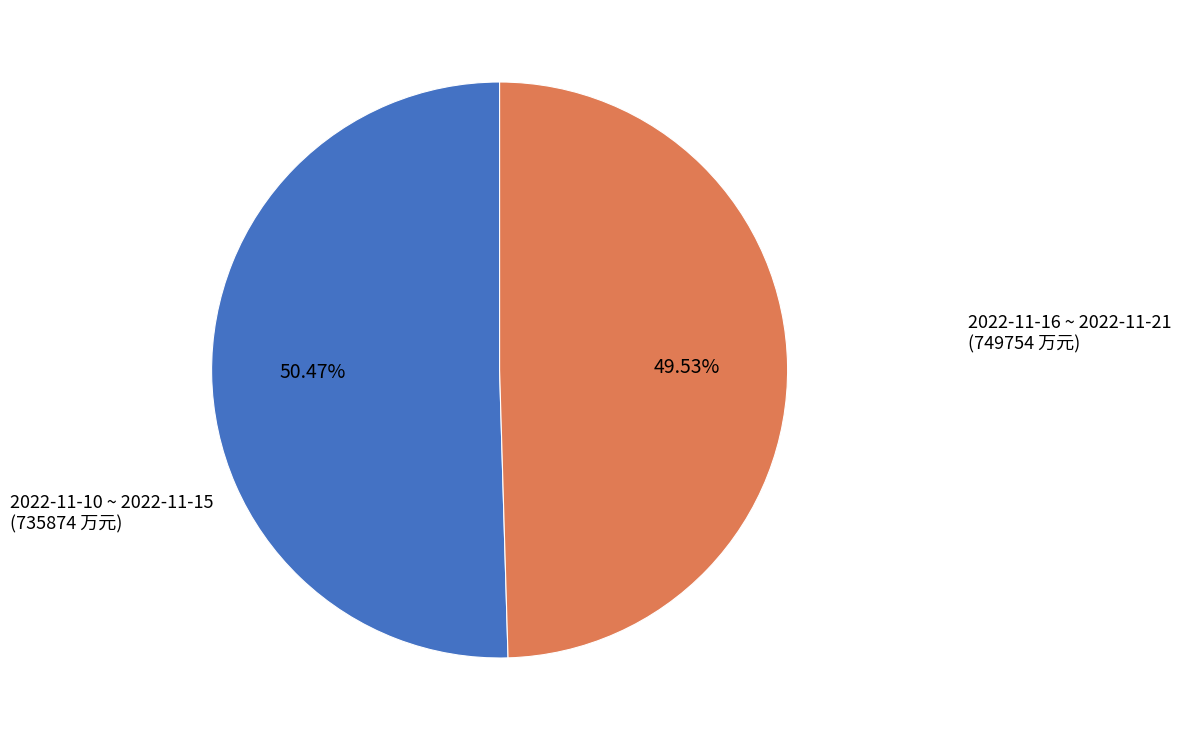

Is there any slice that represents more than half of the pie?

Yes